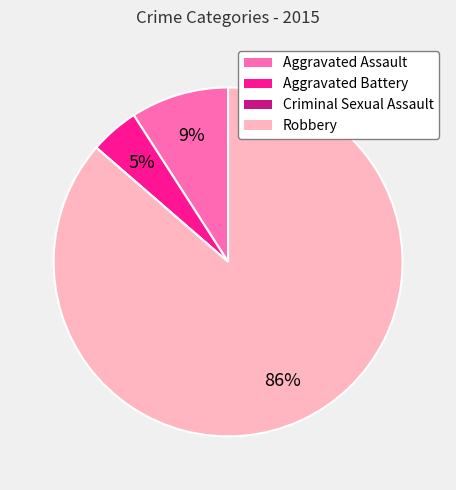

What is the largest slice in the pie chart?

Robbery